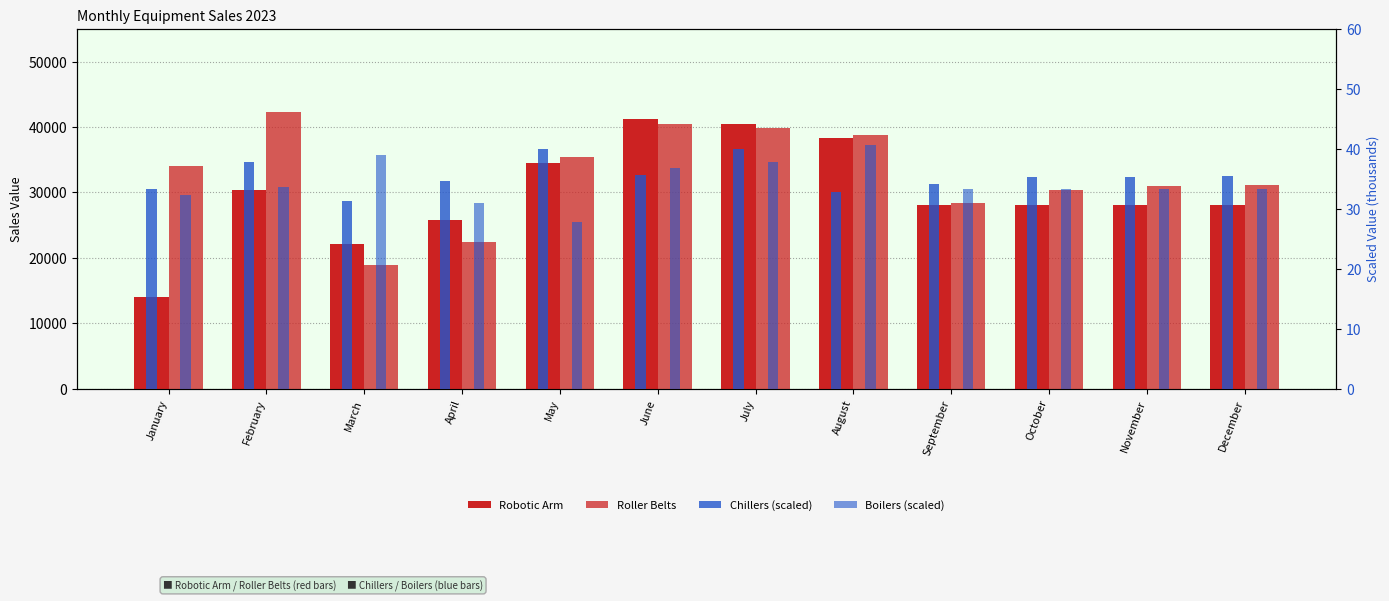

Between October and June, which is larger?

June